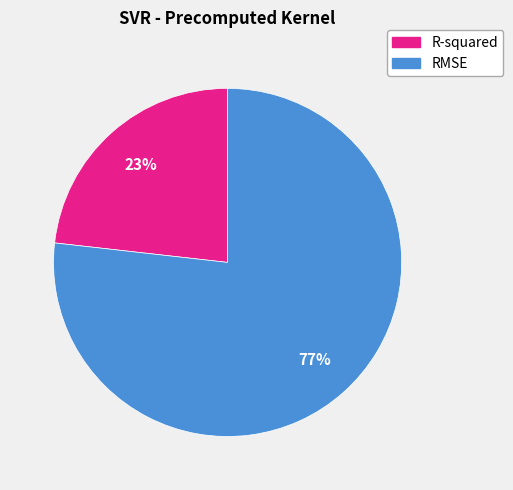

Combined, do R-squared and RMSE account for over 50%?

Yes